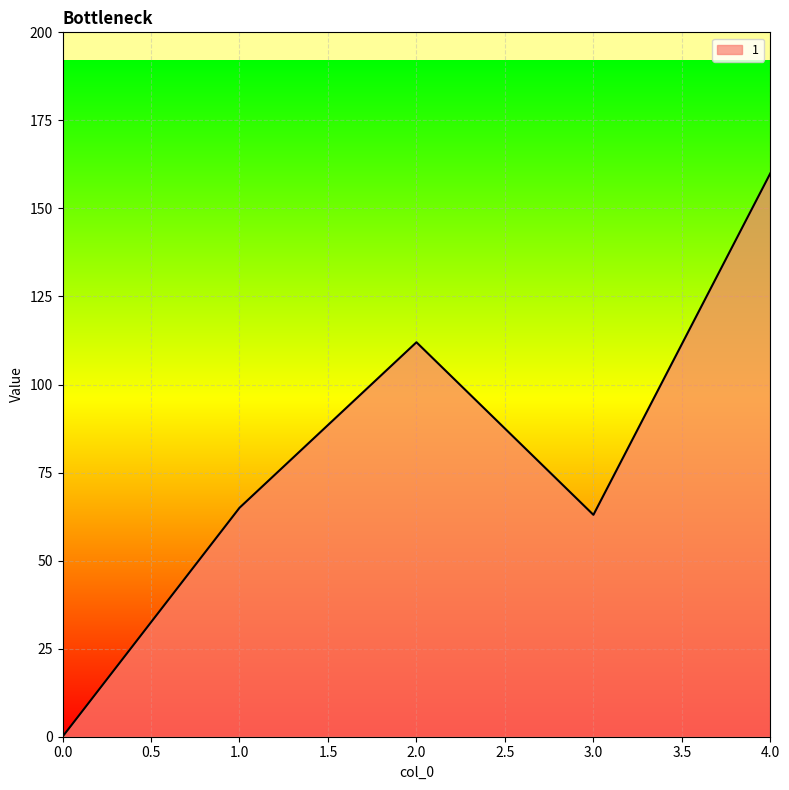

True or false: the data shows 223 at 4.0.

False